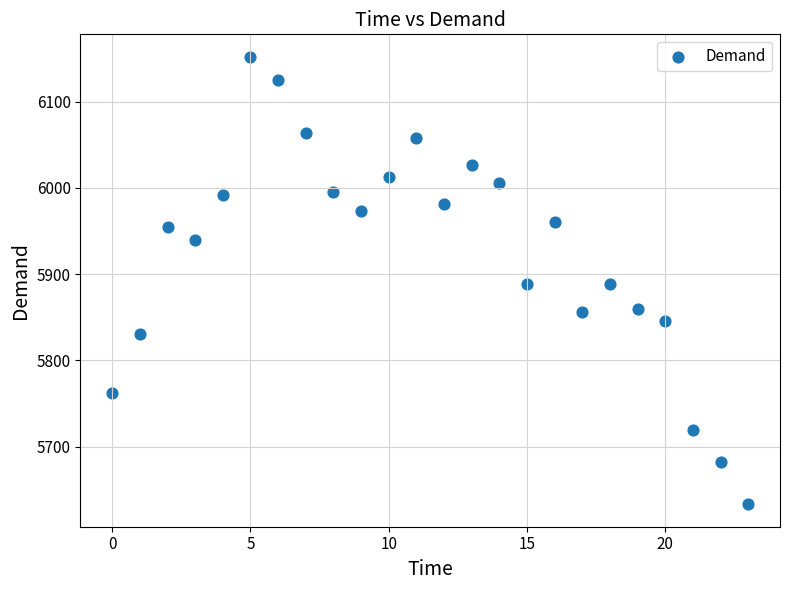

What is the range of Y values (max minus min)?

519